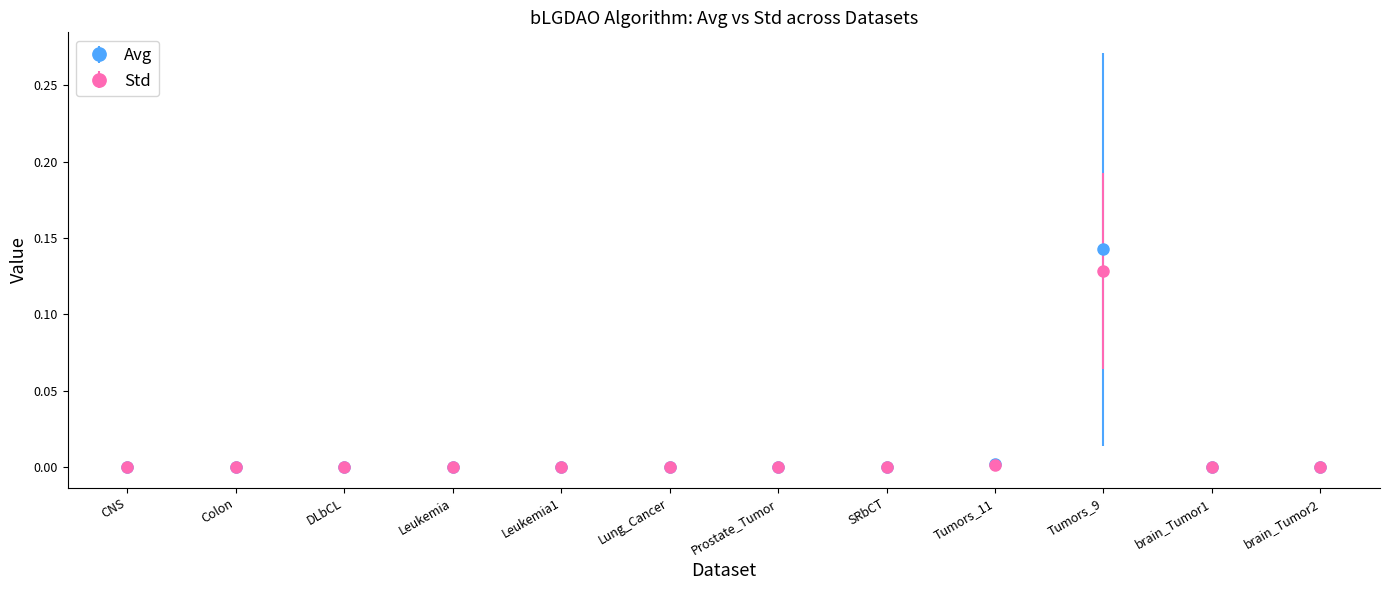

Which series has the widest spread of values?

Avg